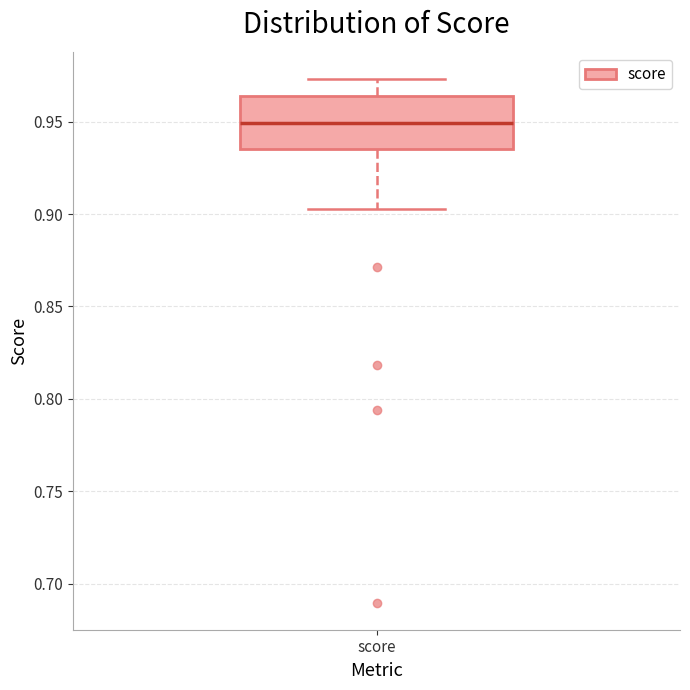

Where is the upper edge of the box for score on the y-axis? The values are not printed on the chart, so give them approximately, as read against the axis.

0.965